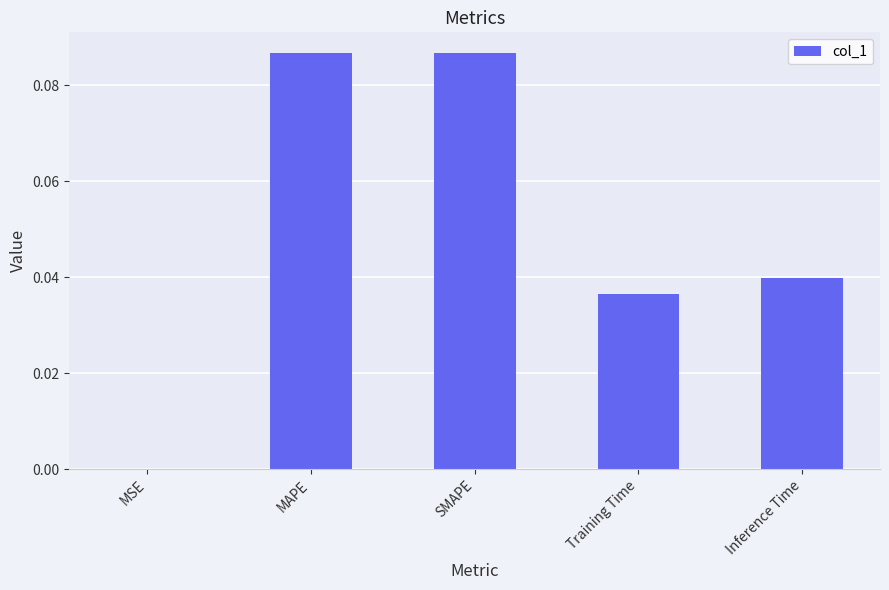

Between Training Time and SMAPE, which is larger?

SMAPE